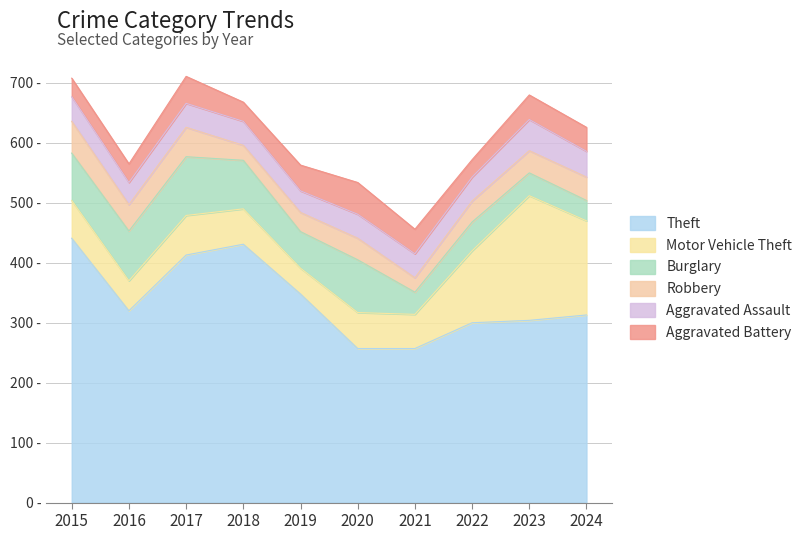

What is the value of the Theft point at the 6th from the left?

257